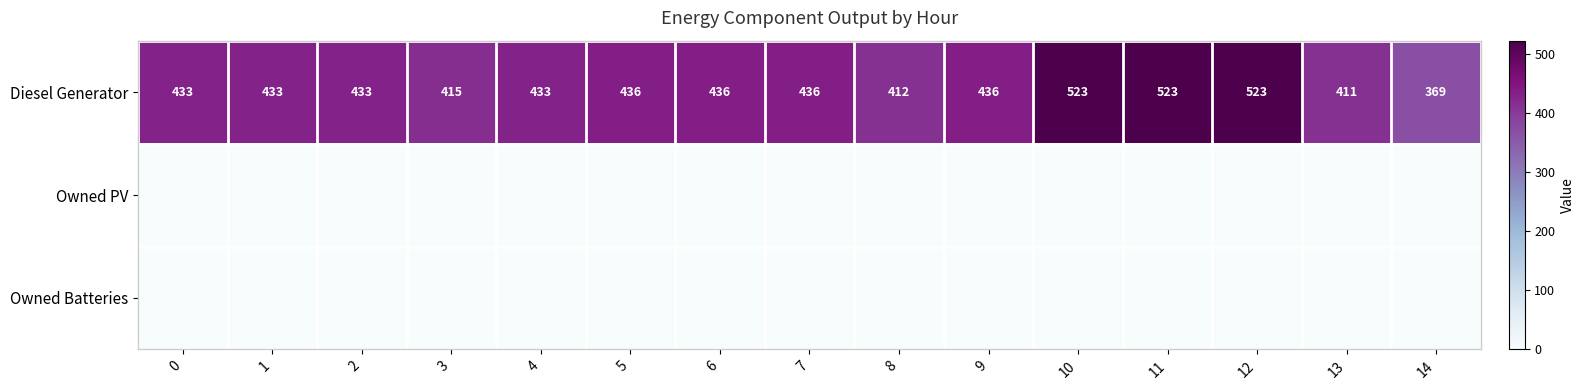

The value of Diesel Generator at 4 is 656. True or false?

False